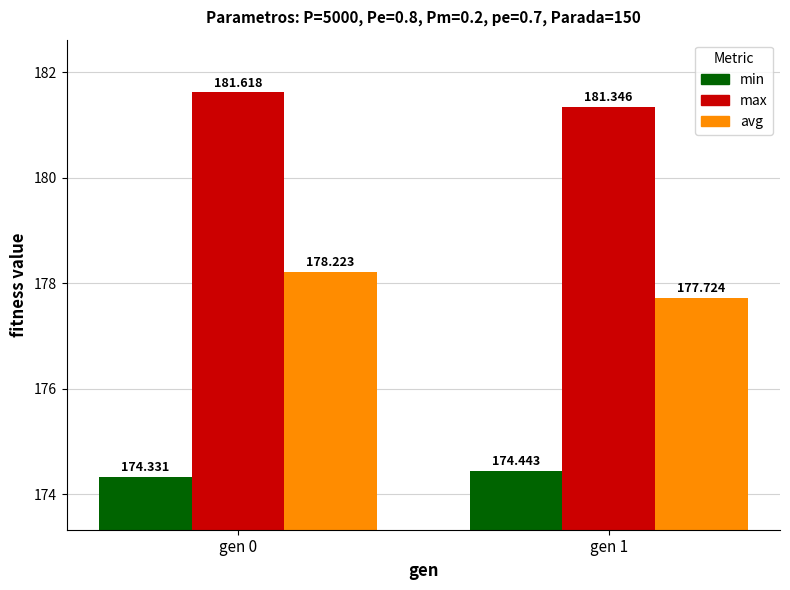

At which label does avg reach its minimum?

gen 1